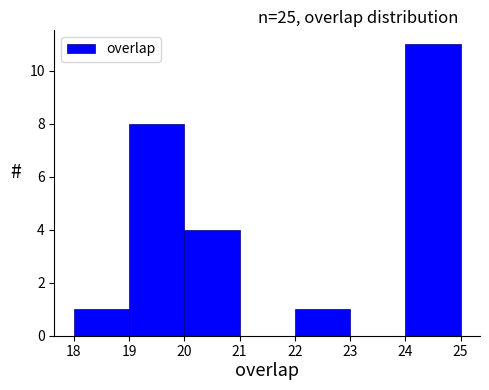

Reading left to right, transcribe this chart: for each bar, give the range it covers on the x-axis and its height. The values are not printed on the chart, so give them approximately, as read against the axis.

18 to 19: 1
19 to 20: 8
20 to 21: 4
21 to 22: 0
22 to 23: 1
23 to 24: 0
24 to 25: 11